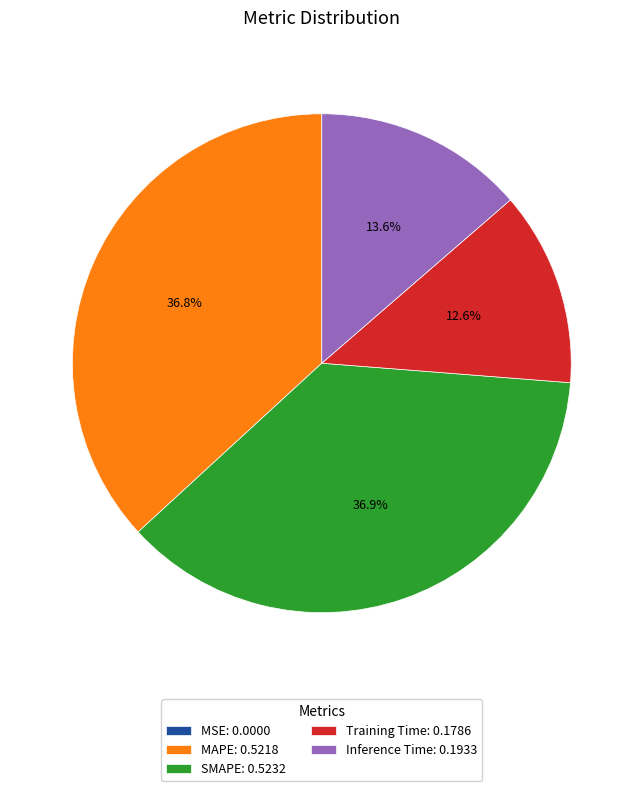

The Inference Time slice represents 14% of the pie. True or false?

True